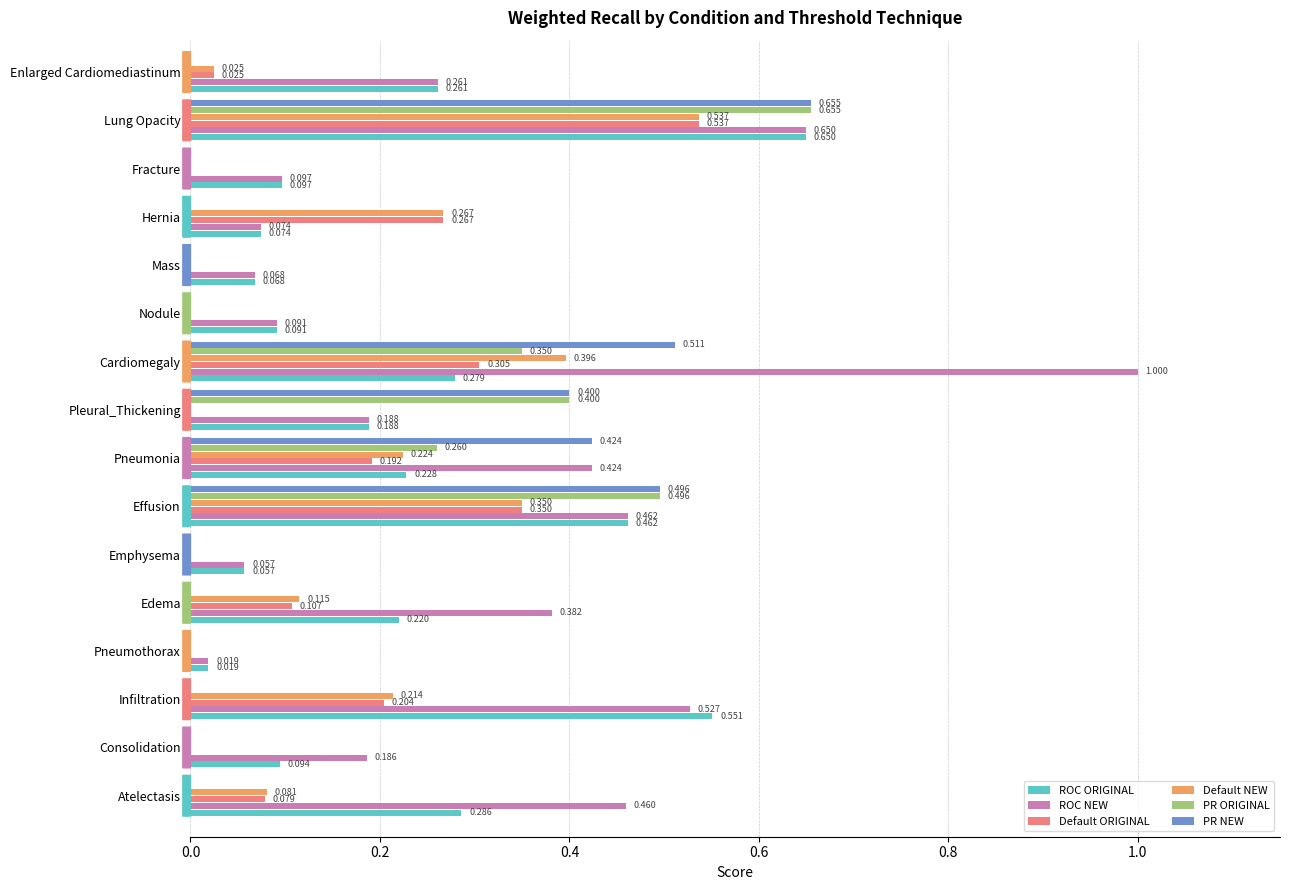

At which category is the sum across all series the highest?

Lung Opacity